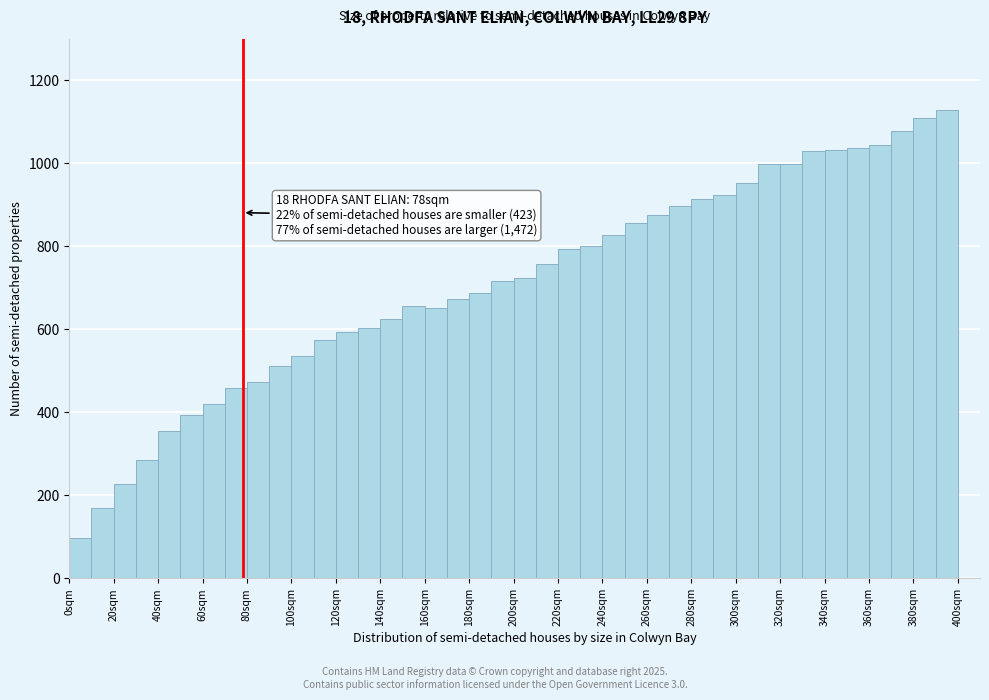

Over which range of the x-axis is the bar tallest?

390 to 400